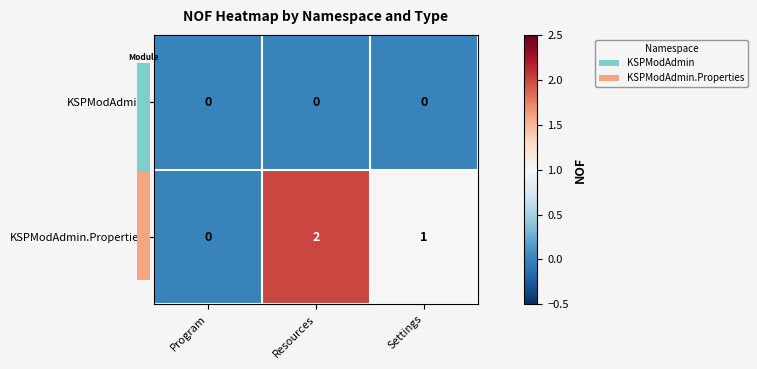

Reading left to right, list all the values displayed in this chart.

KSPModAdmin: Program=0	Resources=0	Settings=0
KSPModAdmin.Properties: Program=0	Resources=2	Settings=1